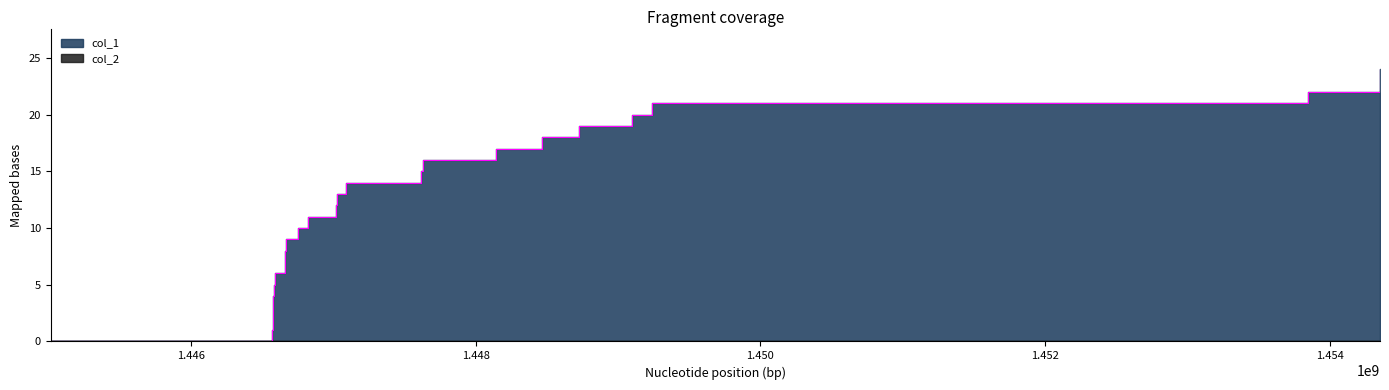

Reading left to right, extract all data points from this chart.

0	1	4	5	6	8	9	10	11	12	13	14	15	16	17	18	19	20	21	22	24